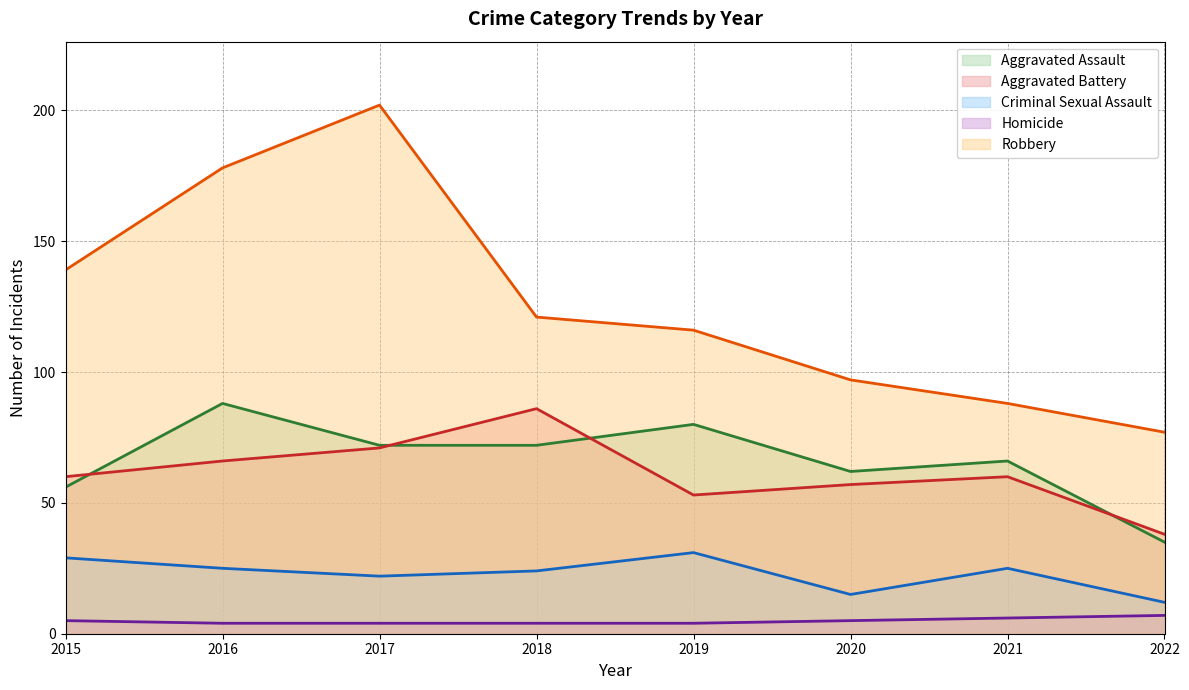

What are all the series names shown in the legend?

Aggravated Assault, Aggravated Battery, Criminal Sexual Assault, Homicide, Robbery